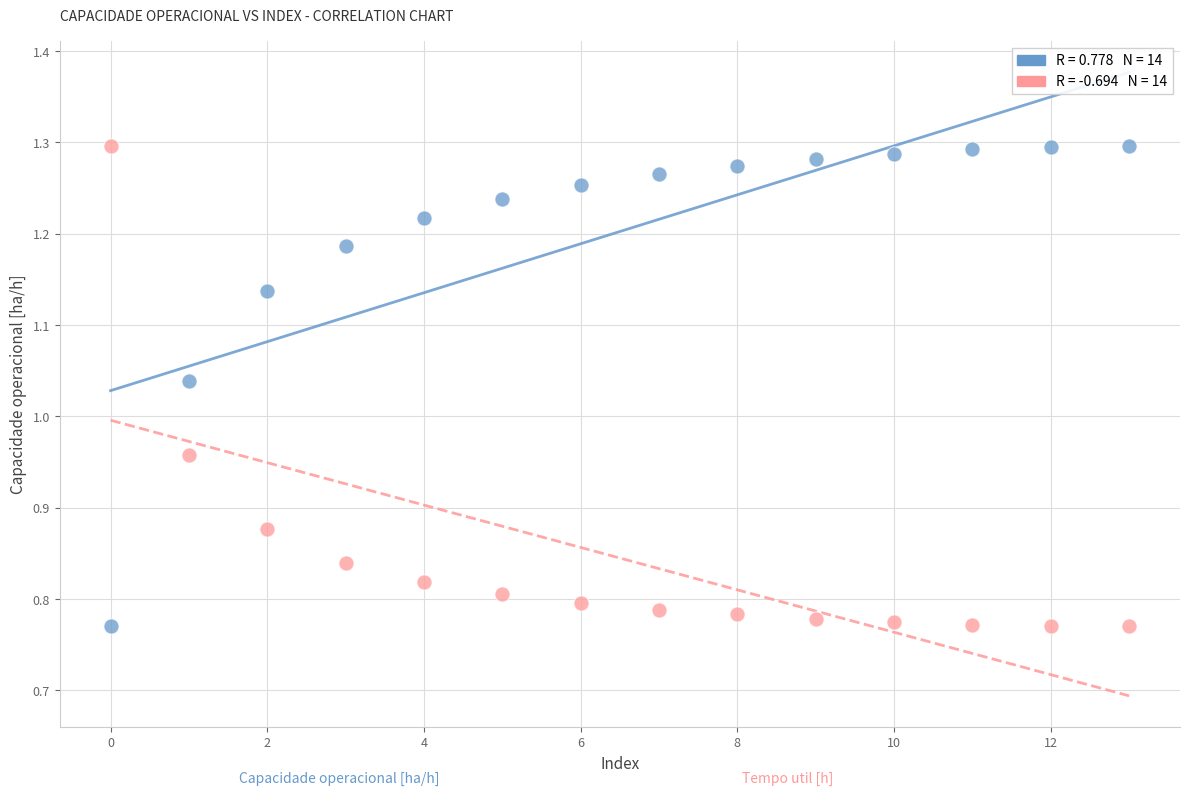

How many points are shown in the scatter plot?

28